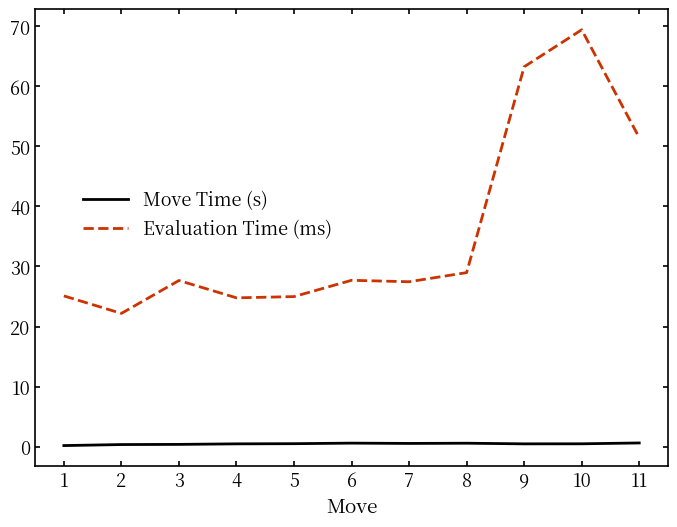

Rank the series at 7 from highest to lowest value.

Evaluation Time (ms), Move Time (s)